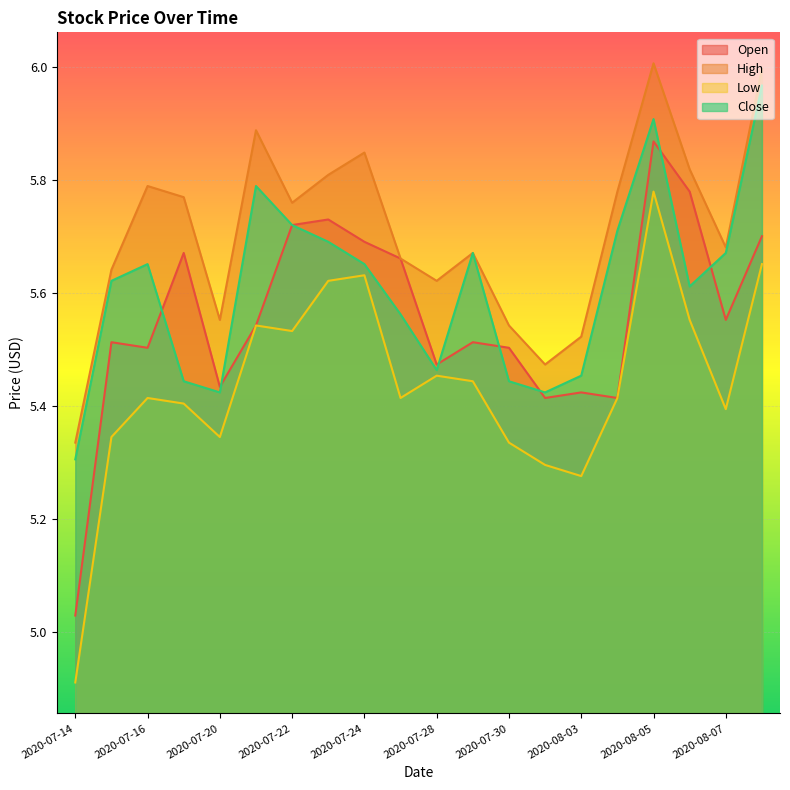

Rank the series by their maximum value, from lowest to highest.

Low, Open, Close, High